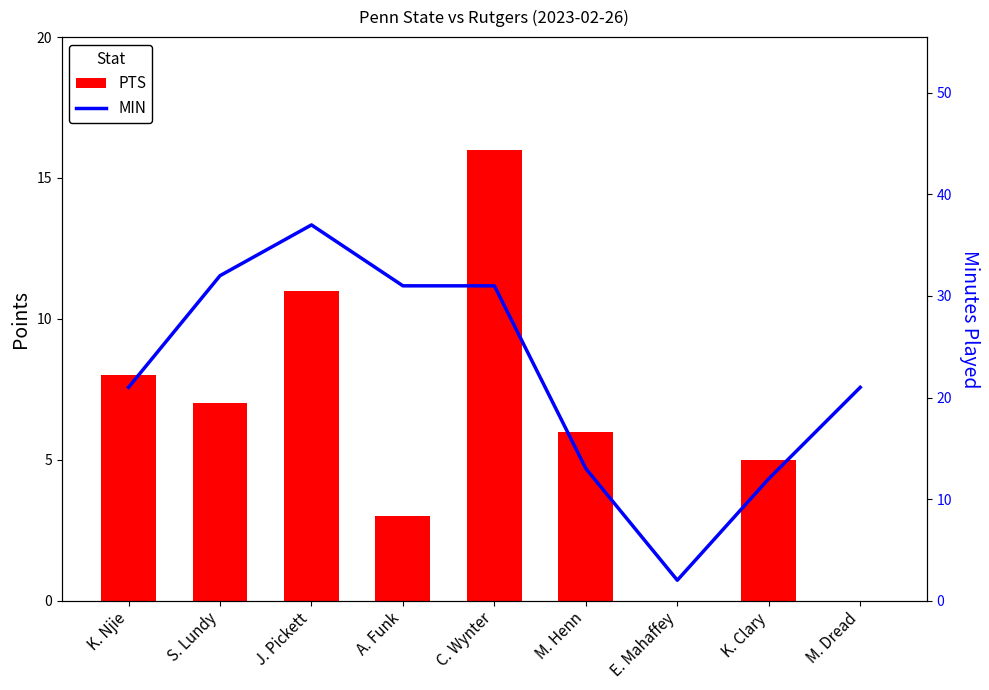

At which category is the sum across all series the highest?

J. Pickett